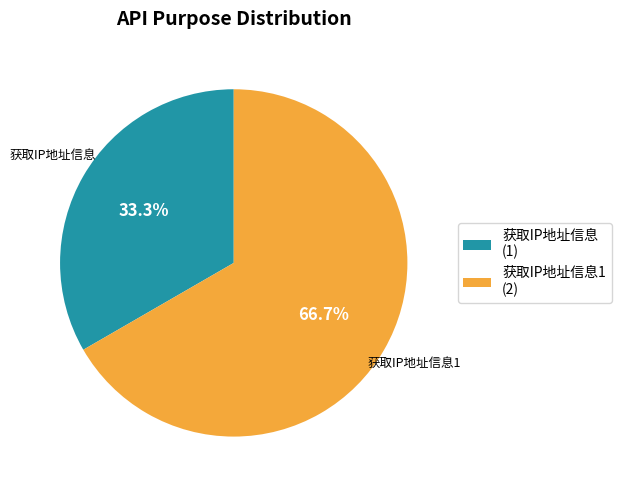

What percentage is the 获取IP地址信息1 slice, to the nearest percent?

67%